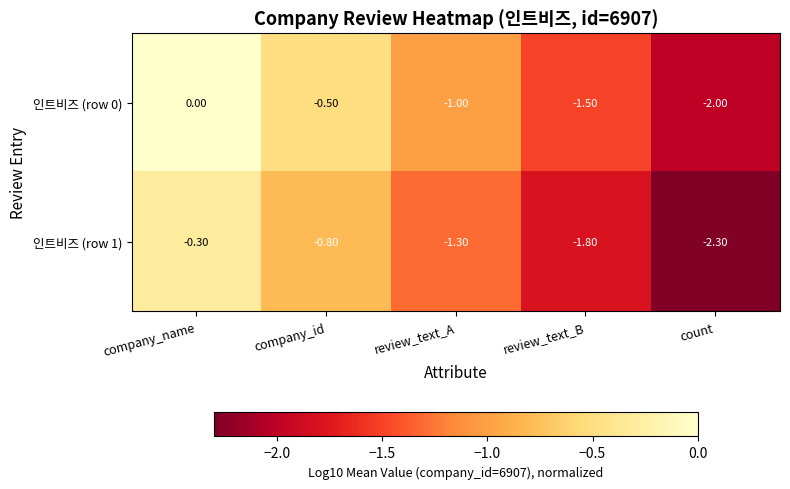

What is the sum of all 인트비즈 (row 0) values?

-5.0